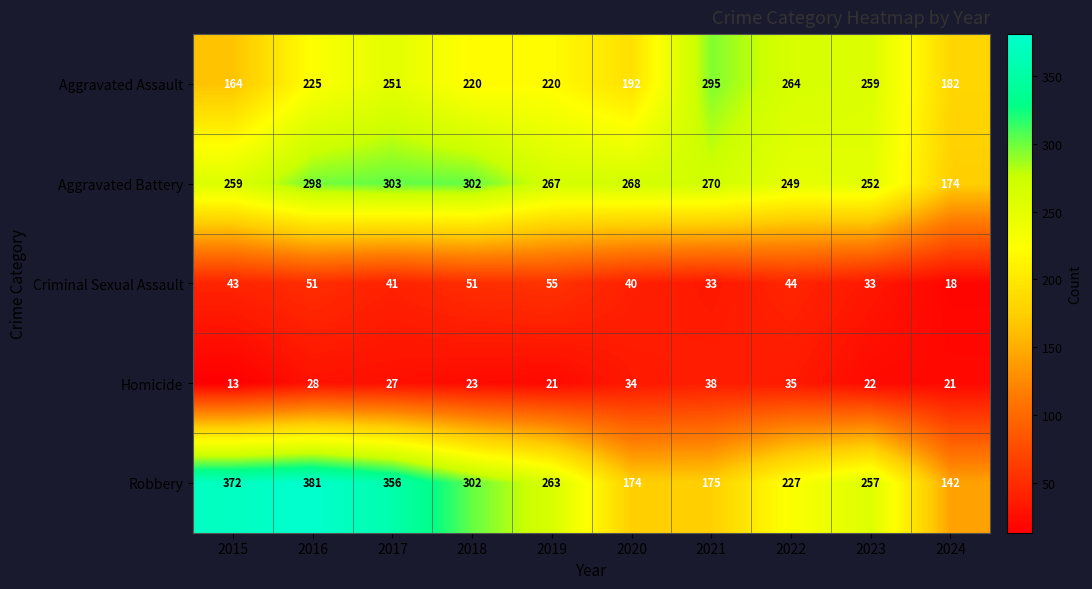

Which label corresponds to the largest value in the chart?

2016